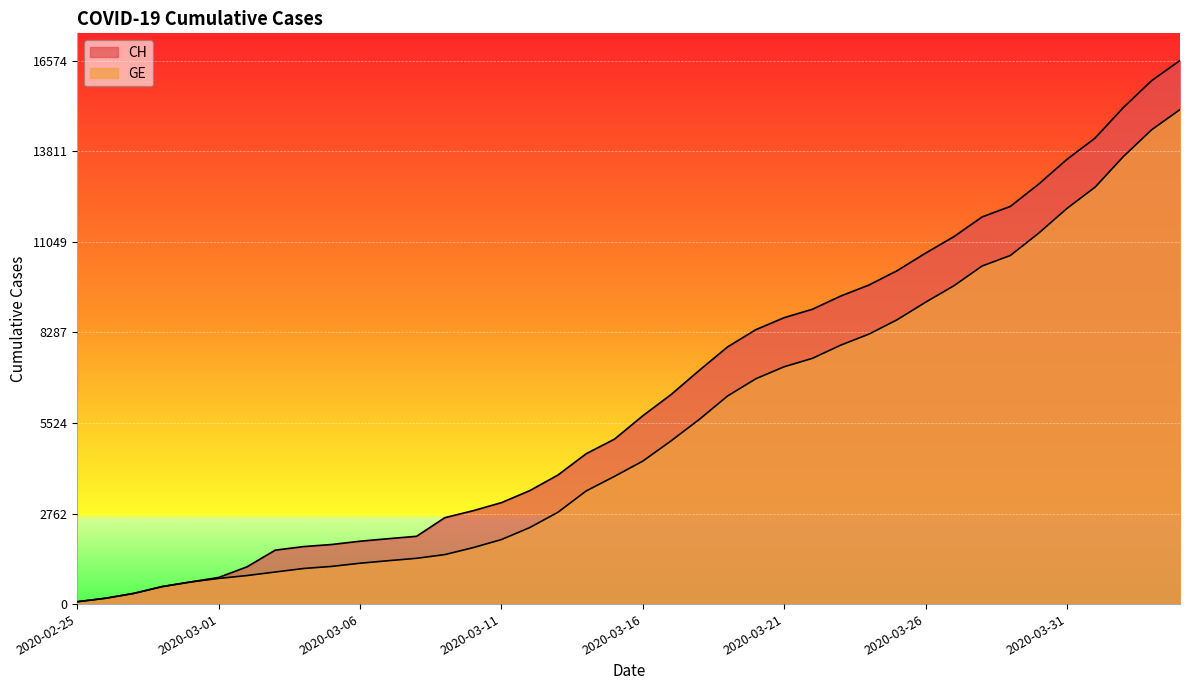

Reading left to right, what are all the values shown in this chart?

CH: 2020-02-25=72	2020-02-26=178	2020-02-27=326	2020-02-28=533	2020-02-29=673	2020-03-01=812	2020-03-02=1135	2020-03-03=1644	2020-03-04=1753	2020-03-05=1817	2020-03-06=1917	2020-03-07=1994	2020-03-08=2067	2020-03-09=2635	2020-03-10=2847	2020-03-11=3093	2020-03-12=3458	2020-03-13=3936	2020-03-14=4586	2020-03-15=5030	2020-03-16=5741	2020-03-17=6388	2020-03-18=7128	2020-03-19=7842	2020-03-20=8368	2020-03-21=8733	2020-03-22=8990	2020-03-23=9392	2020-03-24=9729	2020-03-25=10168	2020-03-26=10700	2020-03-27=11201	2020-03-28=11804	2020-03-29=12126	2020-03-30=12804	2020-03-31=13558	2020-04-01=14211	2020-04-02=15144	2020-04-03=15961	2020-04-04=16574
GE: 2020-02-25=72	2020-02-26=178	2020-02-27=326	2020-02-28=533	2020-02-29=673	2020-03-01=782	2020-03-02=870	2020-03-03=978	2020-03-04=1085	2020-03-05=1149	2020-03-06=1246	2020-03-07=1323	2020-03-08=1396	2020-03-09=1509	2020-03-10=1721	2020-03-11=1967	2020-03-12=2332	2020-03-13=2800	2020-03-14=3450	2020-03-15=3894	2020-03-16=4359	2020-03-17=4976	2020-03-18=5631	2020-03-19=6345	2020-03-20=6871	2020-03-21=7236	2020-03-22=7493	2020-03-23=7895	2020-03-24=8232	2020-03-25=8671	2020-03-26=9203	2020-03-27=9704	2020-03-28=10307	2020-03-29=10629	2020-03-30=11307	2020-03-31=12061	2020-04-01=12714	2020-04-02=13647	2020-04-03=14464	2020-04-04=15077